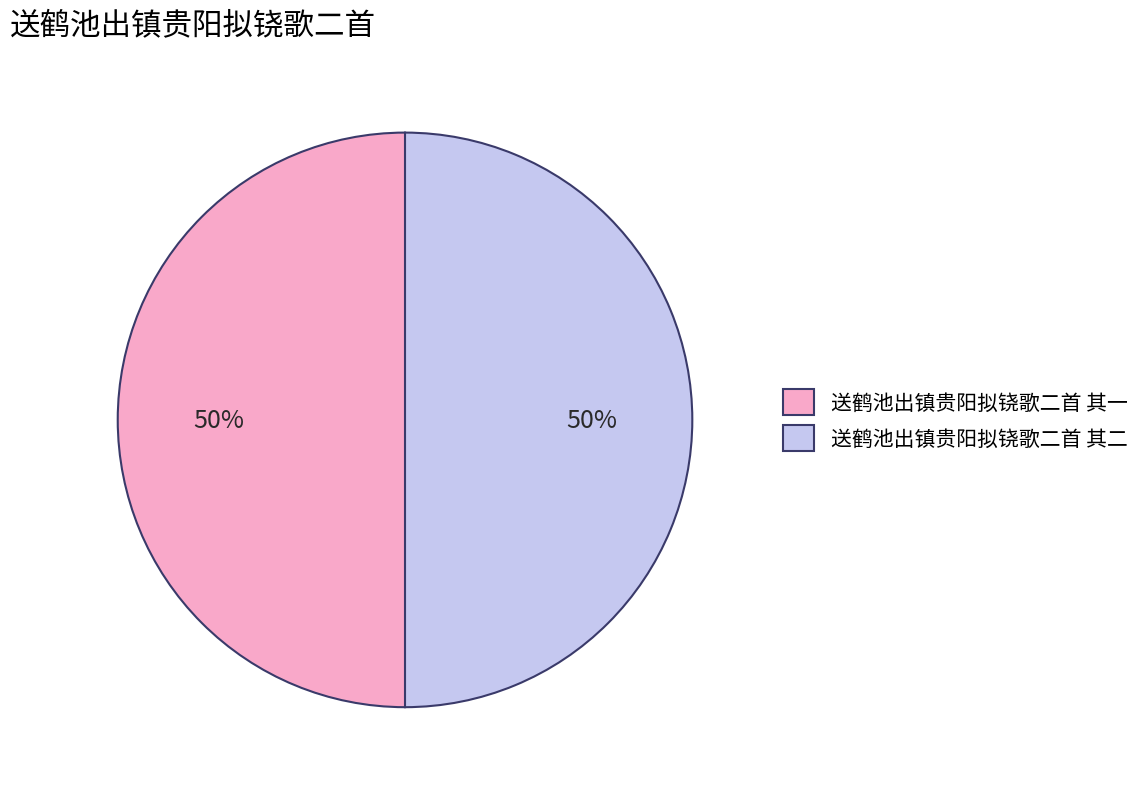

Count the number of slices in the pie.

2